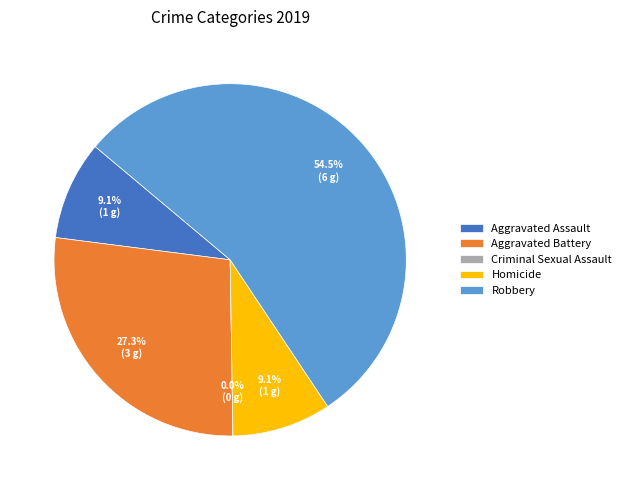

Is it true that Homicide is 9% of the pie?

True